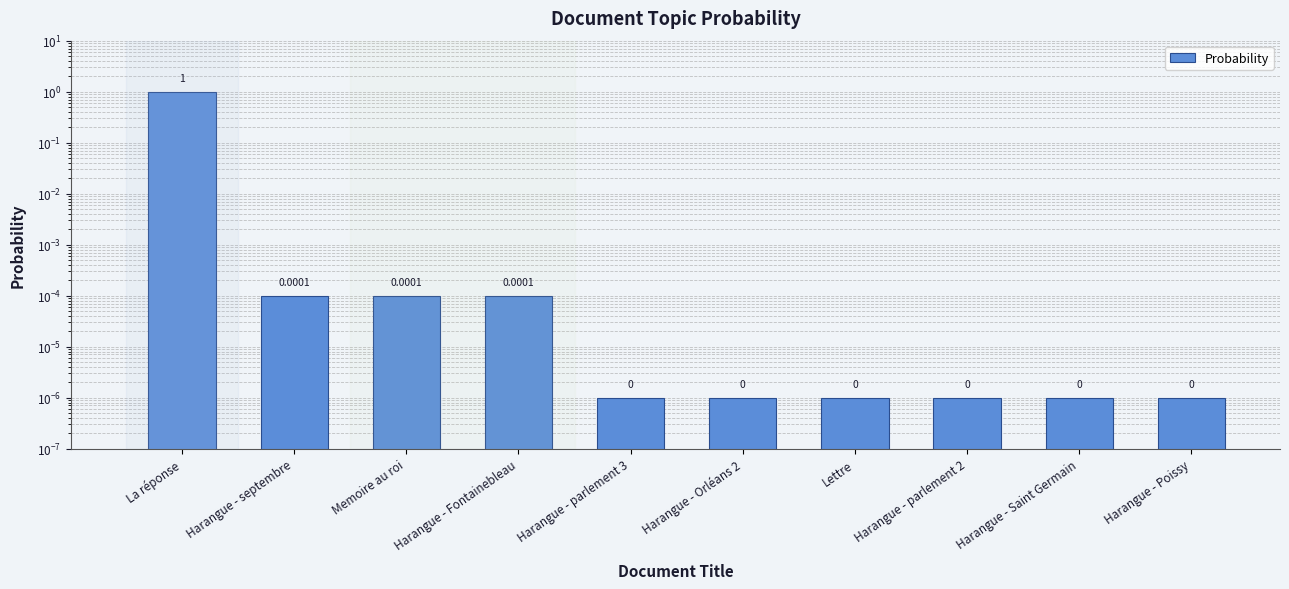

What is the label of the 10th bar from the right?

La réponse